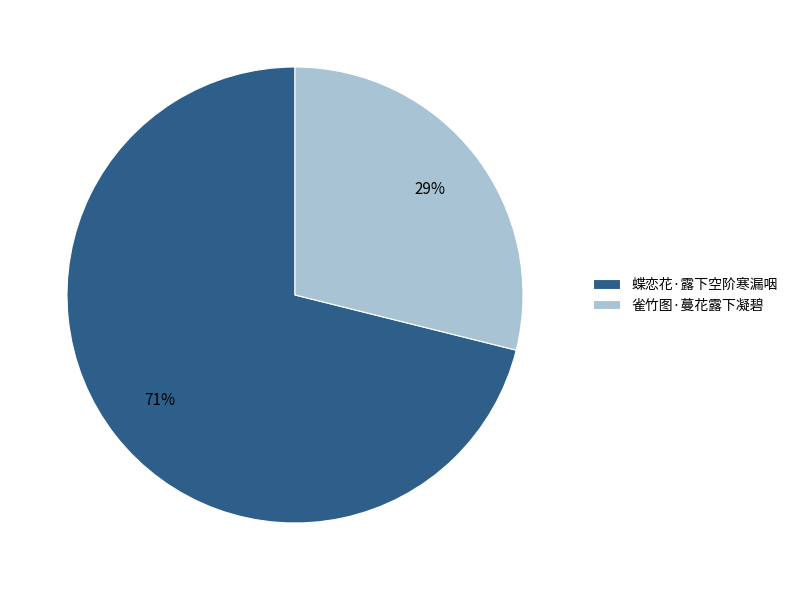

Which category has the biggest portion of the pie?

蝶恋花·露下空阶寒漏咽